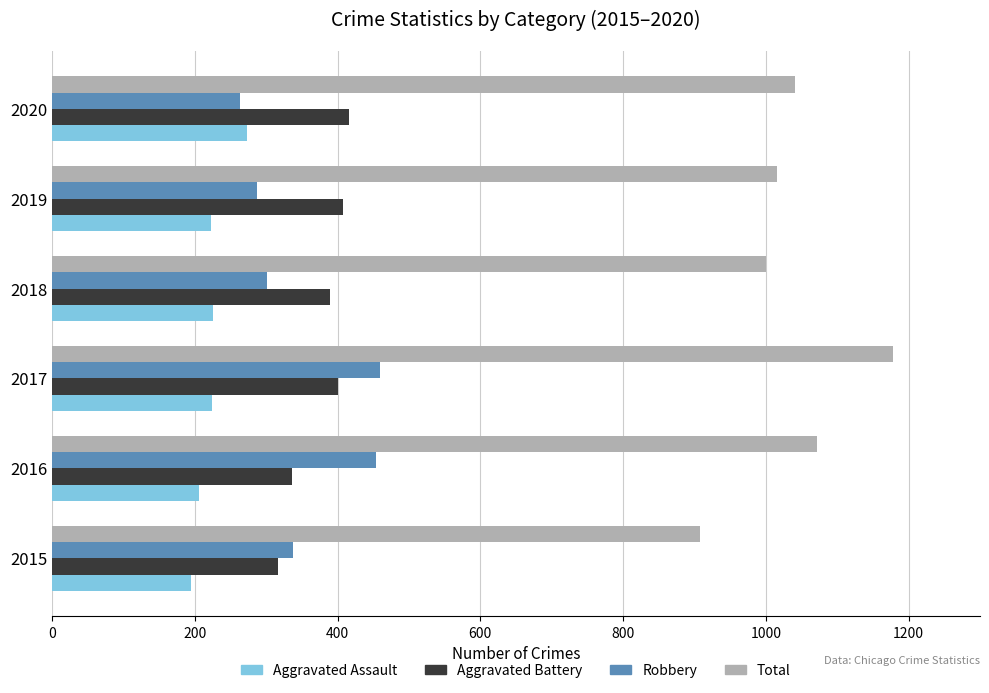

What is the spread (max minus min) of values at 2017?

954